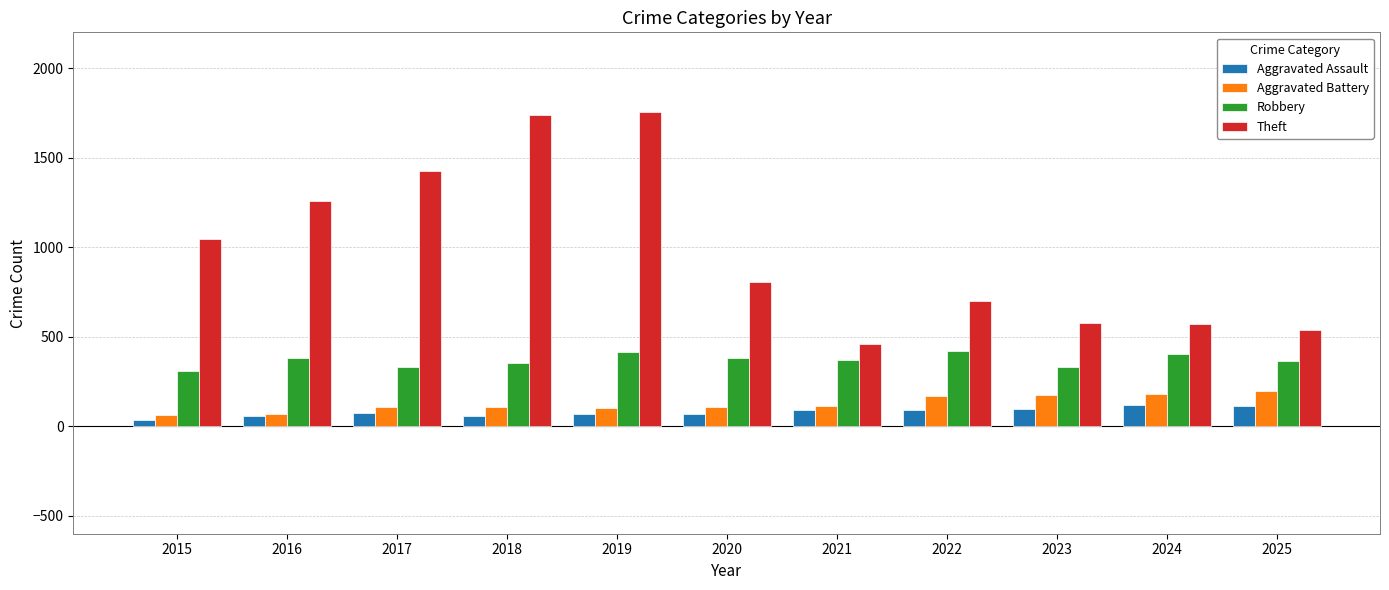

Which series has the largest total across all categories?

Theft